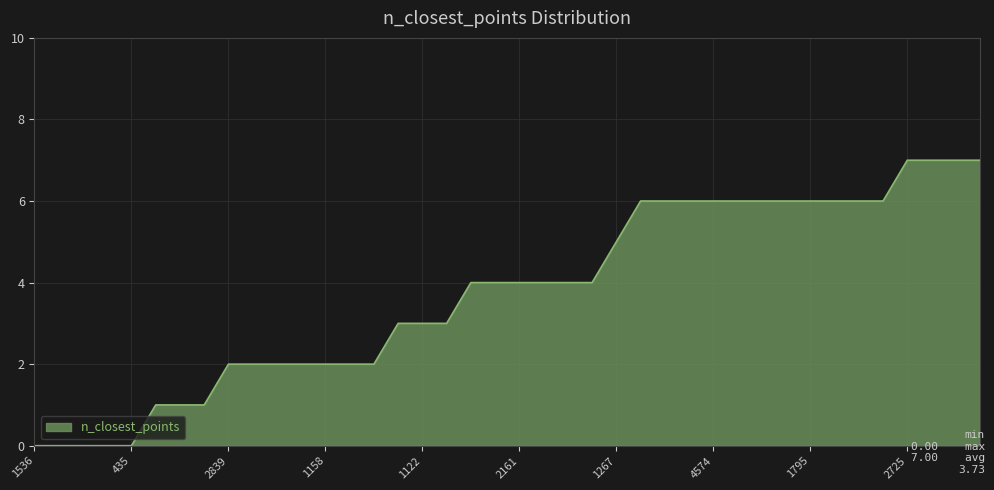

What is the greatest value displayed?

7